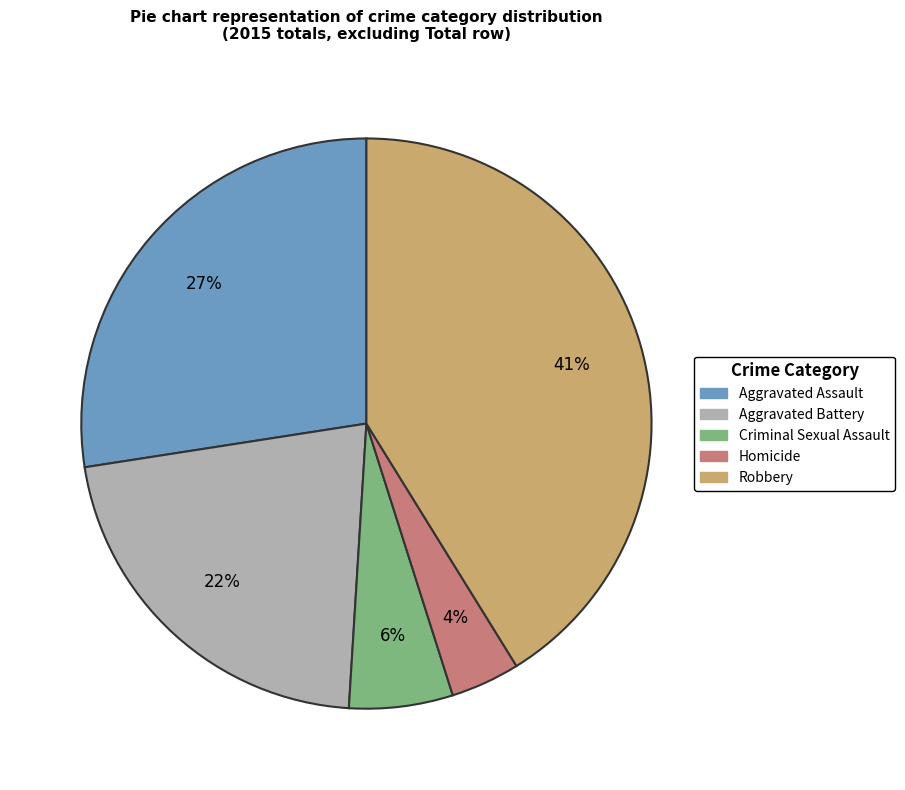

Rank the categories by value from highest to lowest.

Robbery, Aggravated Assault, Aggravated Battery, Criminal Sexual Assault, Homicide